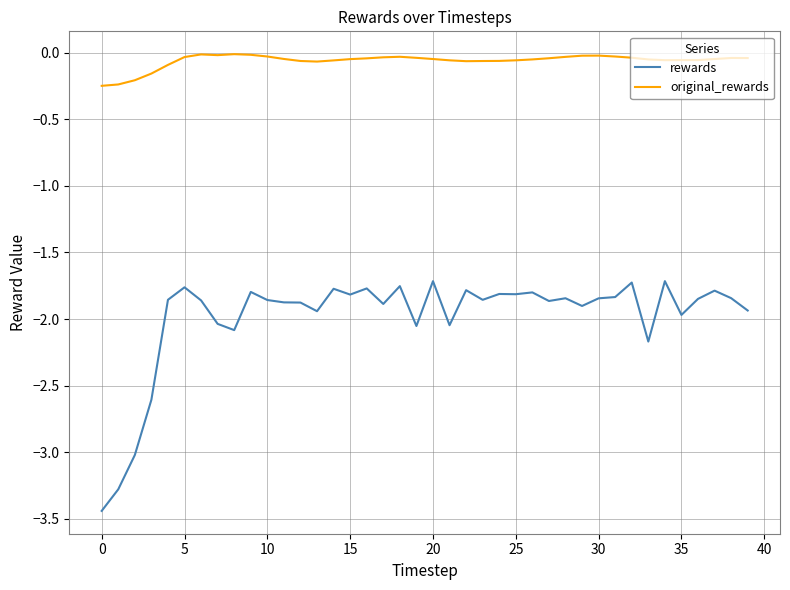

What is the sum of all rewards values?

-79.4